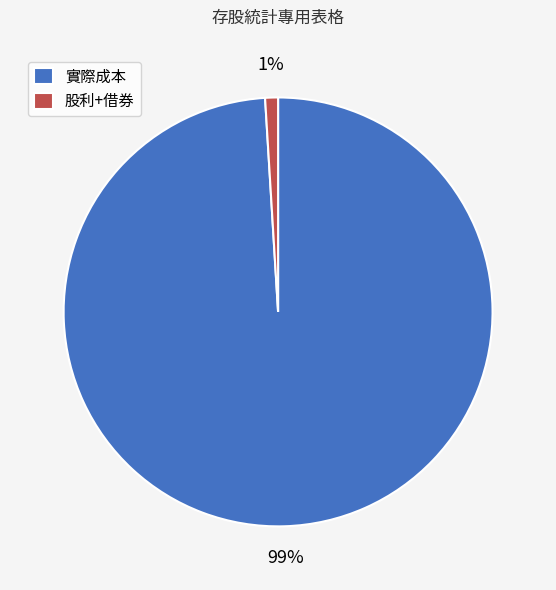

Is it true that 實際成本 is 89% of the pie?

False